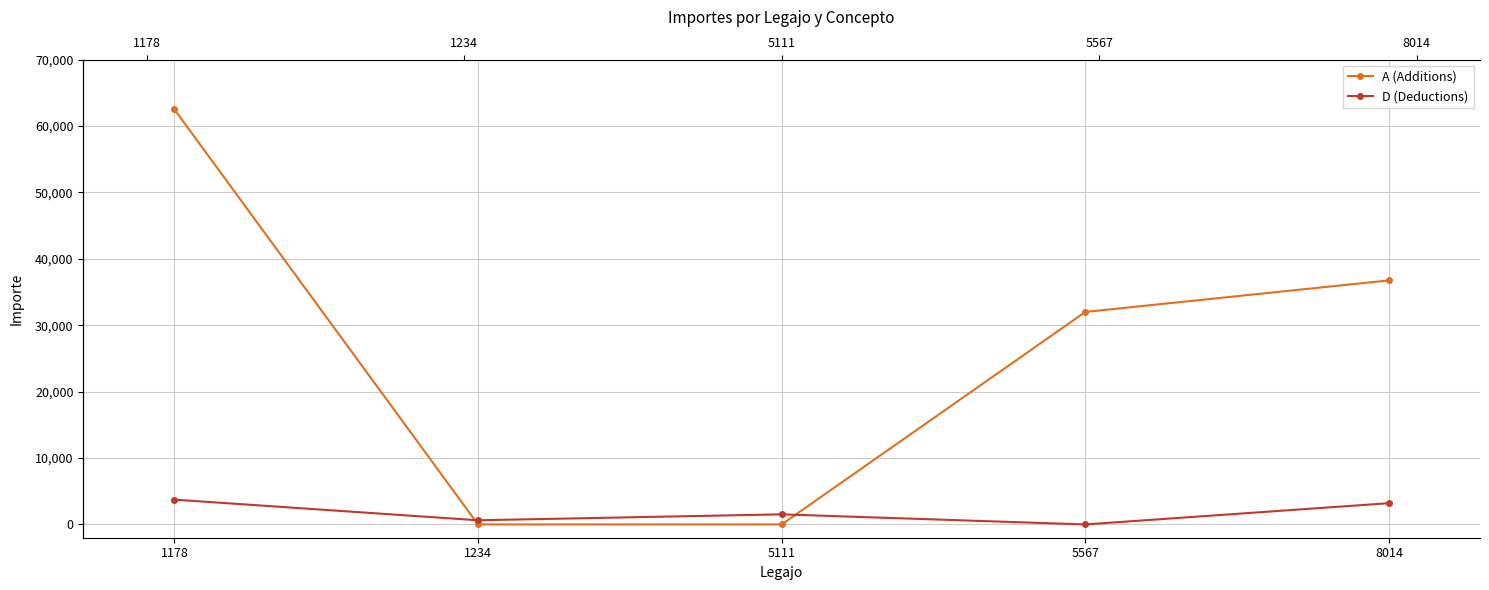

In D (Deductions), how many points are lower than both neighbors (excluding endpoints)?

2